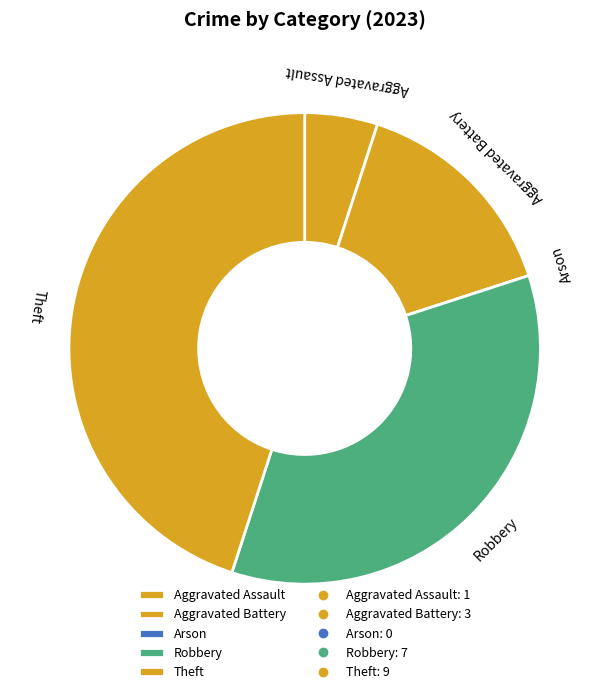

Is Aggravated Battery the majority of the pie?

No